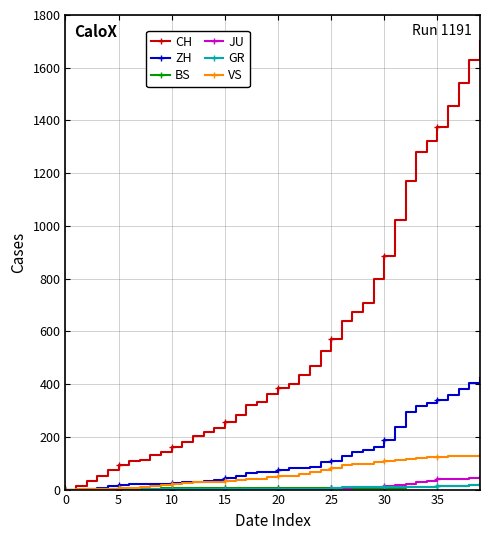

What is the maximum value shown in the chart?

1702